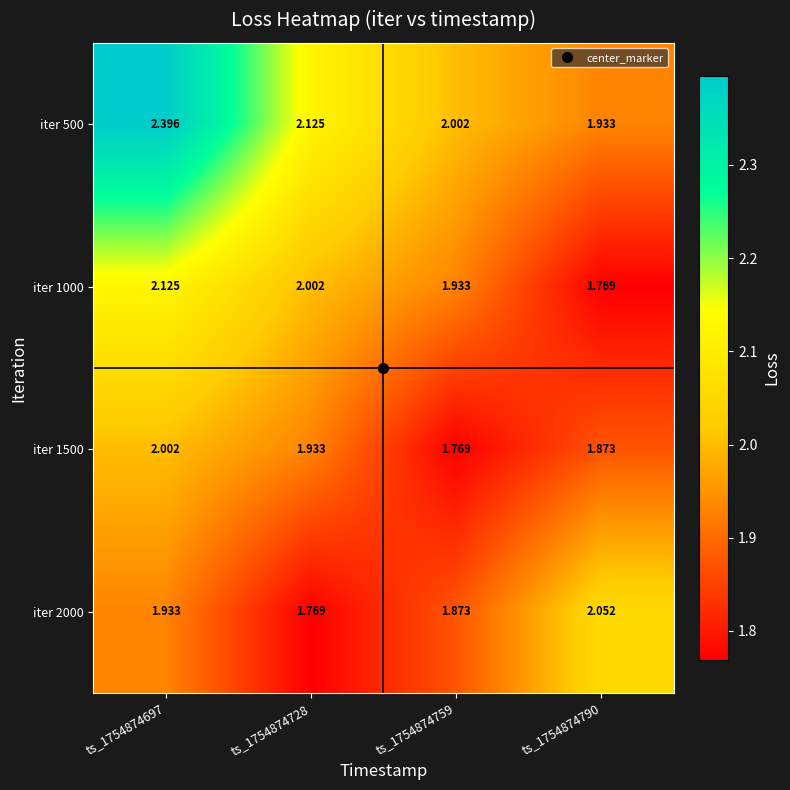

Which series changed the most between ts_1754874728 and ts_1754874759?

iter 1500